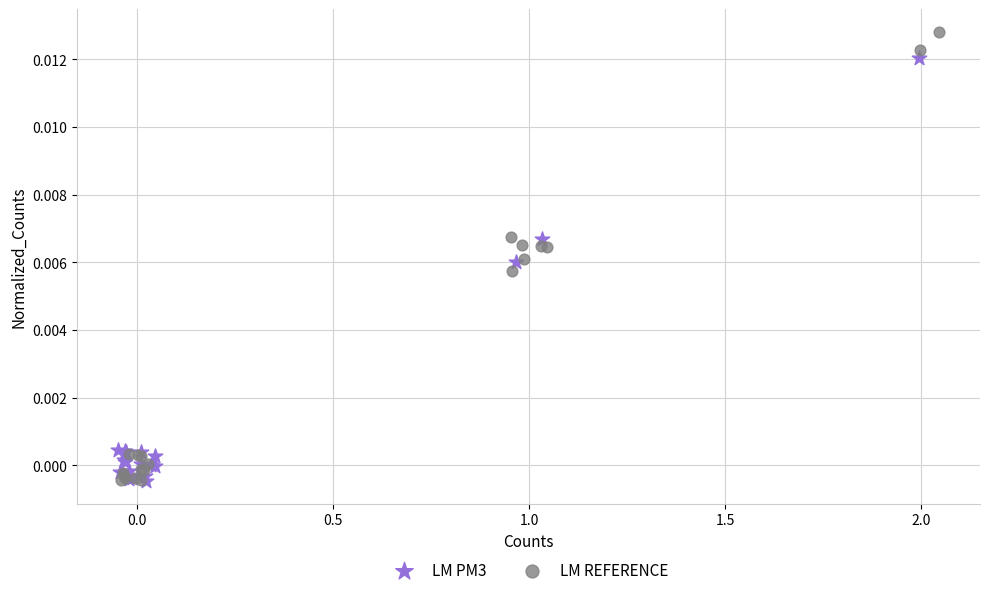

Which series contains the highest Y value?

LM REFERENCE